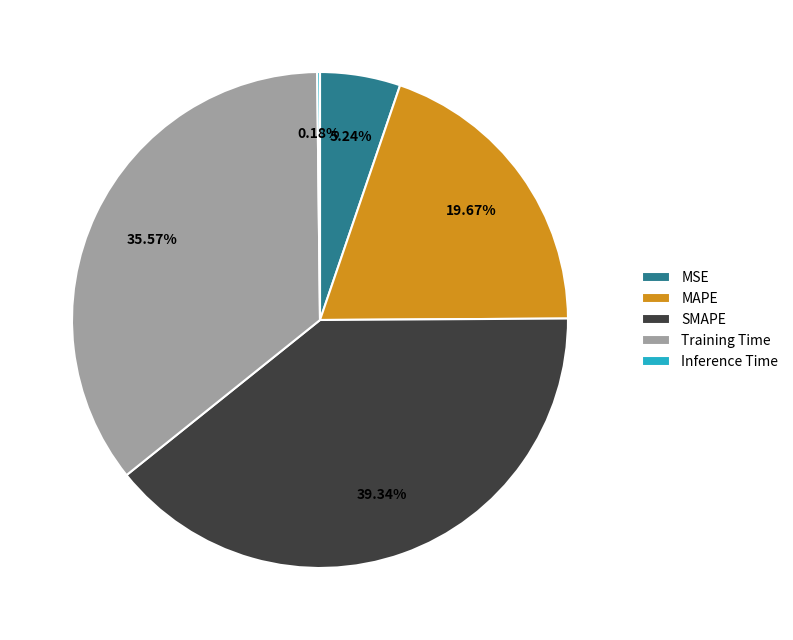

Is it true that MSE is 1% of the pie?

False